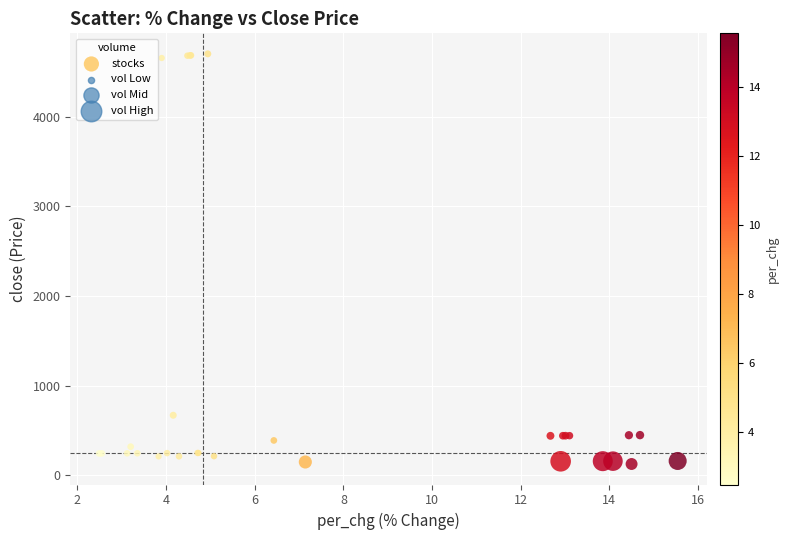

What Y value in the scatter plot is closest to 2414?

668.6